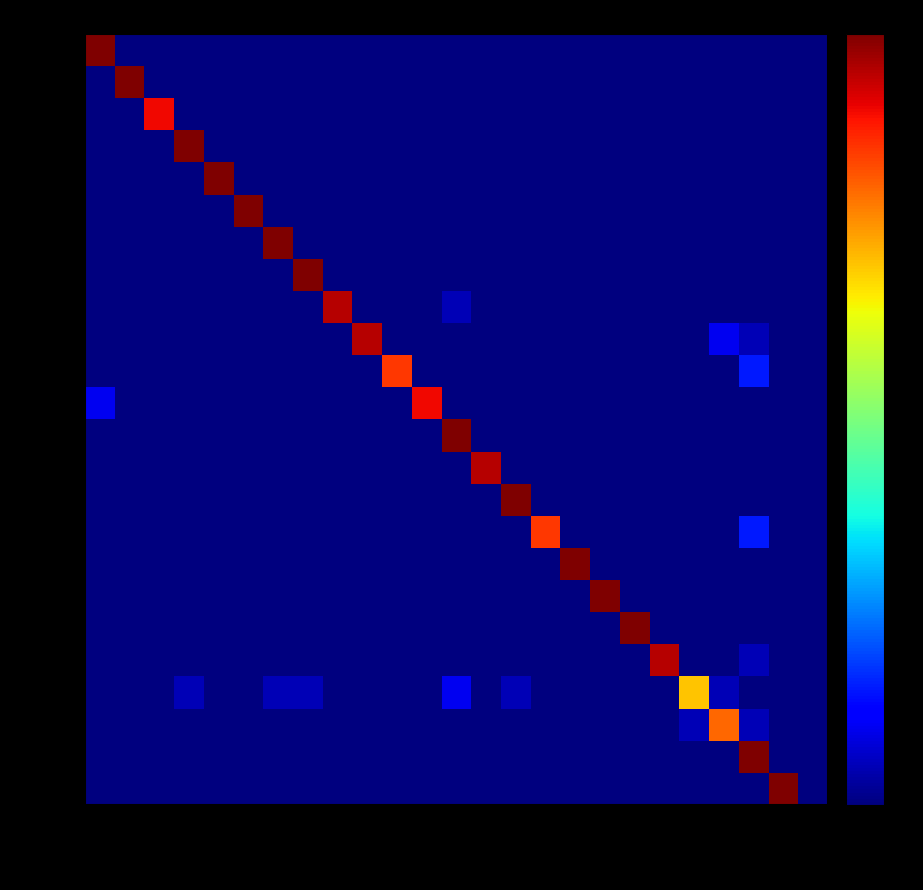

At how many categories does at least one series exceed 0?

24